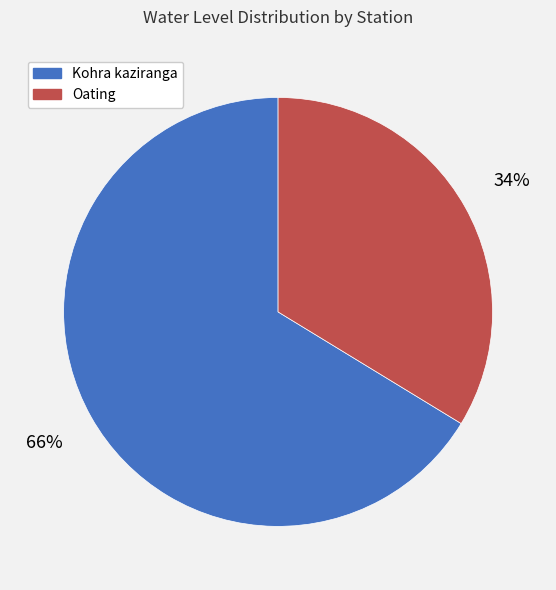

To the nearest percent, what portion does Oating represent?

34%